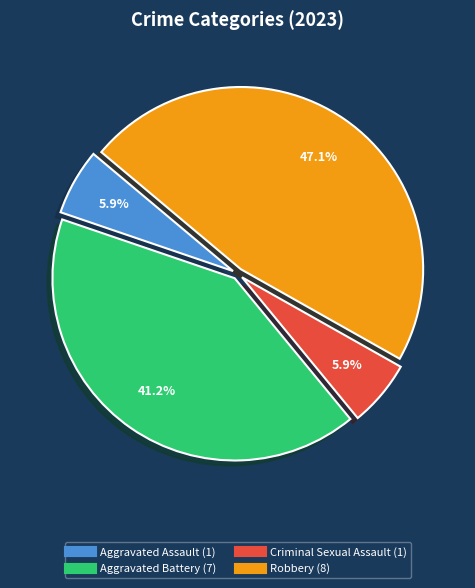

To the nearest percent, what portion does Robbery represent?

47%